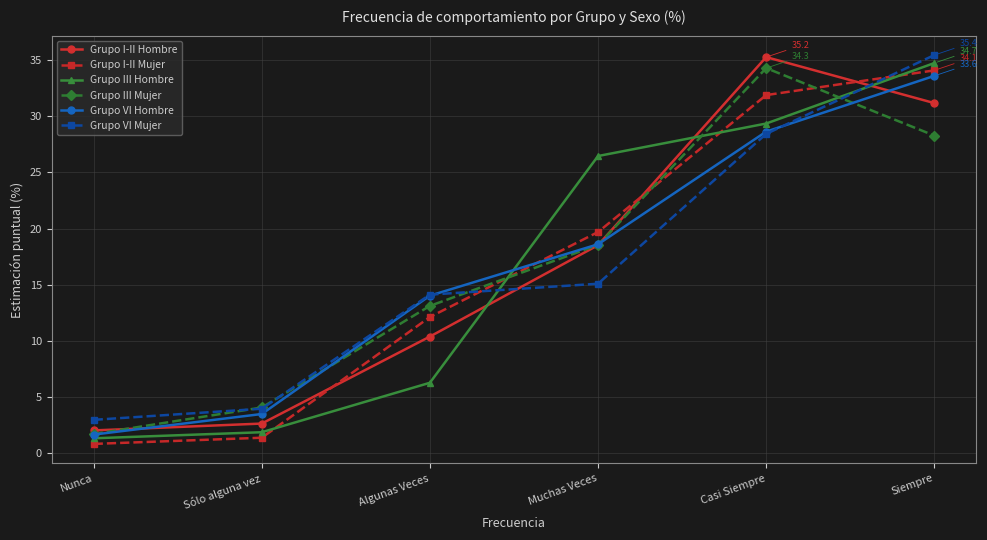

Count the number of data series in this chart.

6